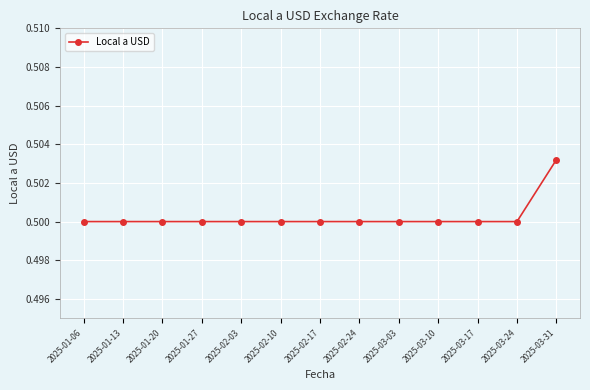

Which category has the highest value across all series?

2025-03-31